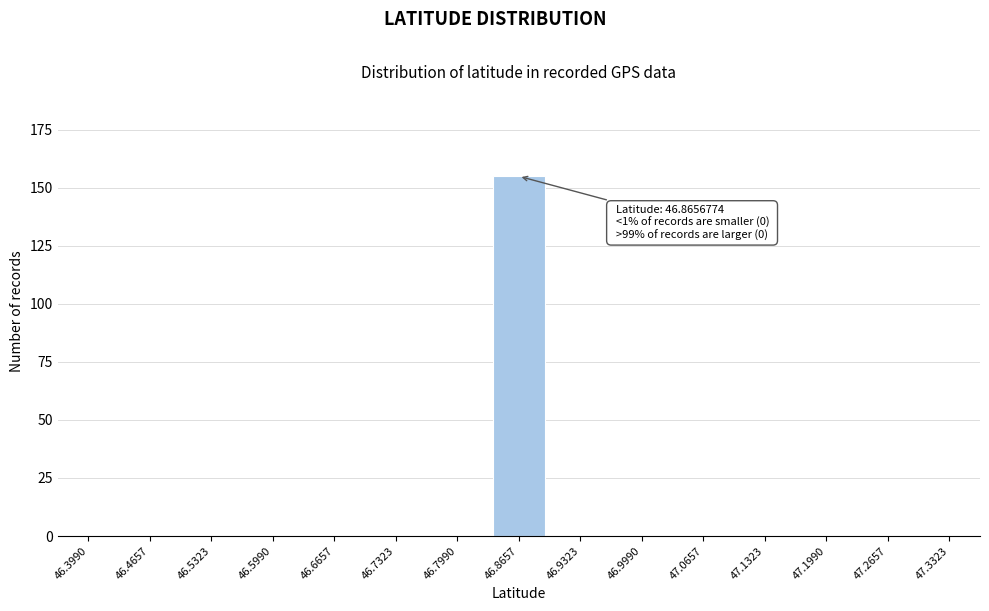

Reading left to right, transcribe all the data shown in this chart.

46.3990=0	46.4657=0	46.5323=0	46.5990=0	46.6657=0	46.7323=0	46.7990=0	46.8657=155	46.9323=0	46.9990=0	47.0657=0	47.1323=0	47.1990=0	47.2657=0	47.3323=0